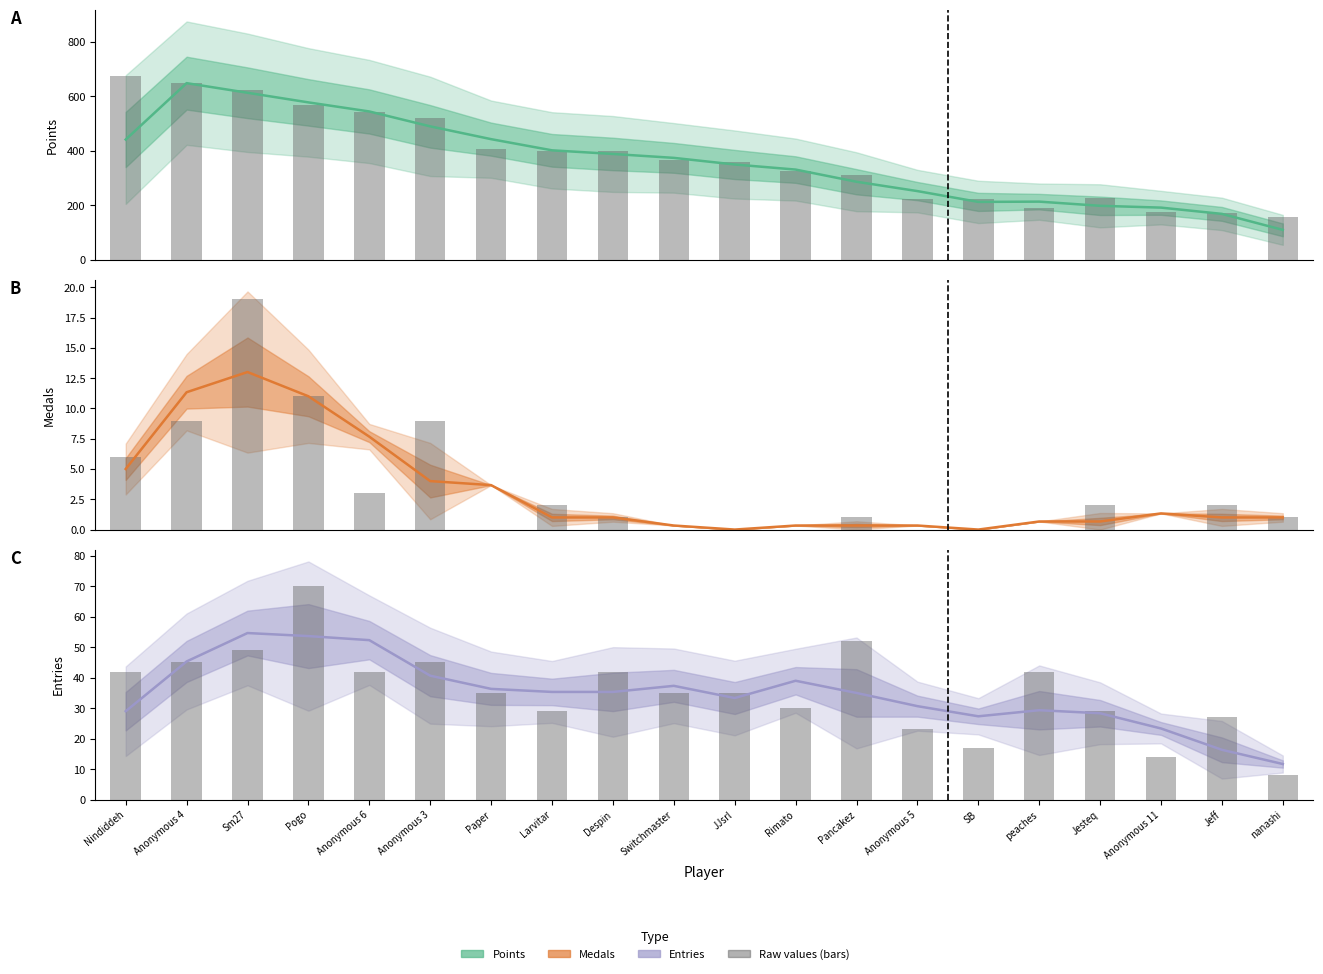

How many groups of bars are there?

20